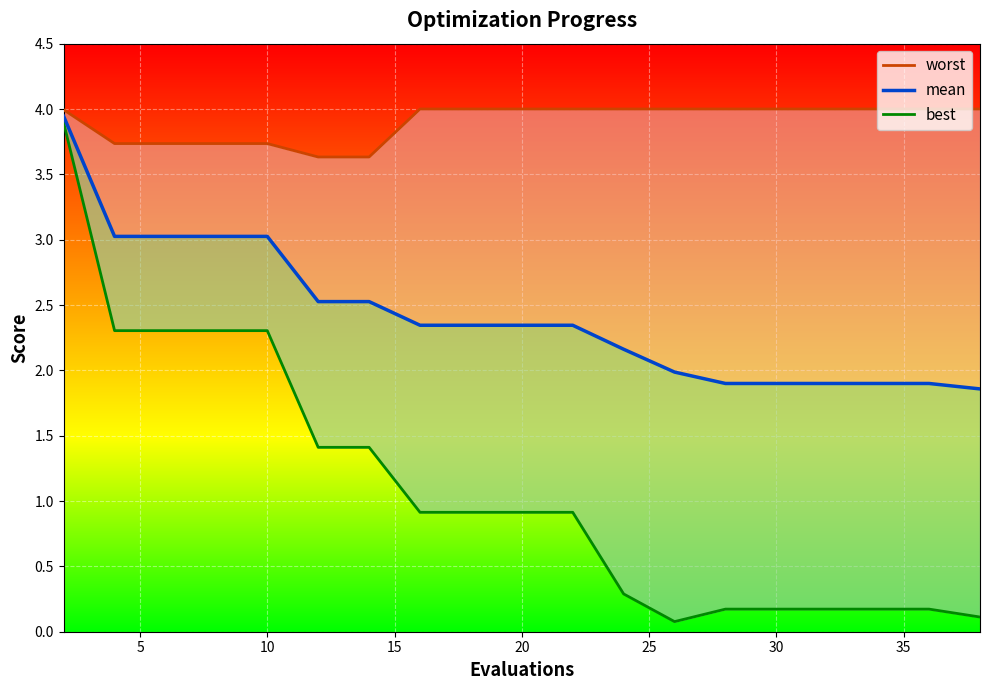

True or false: mean and best cross at least once.

False